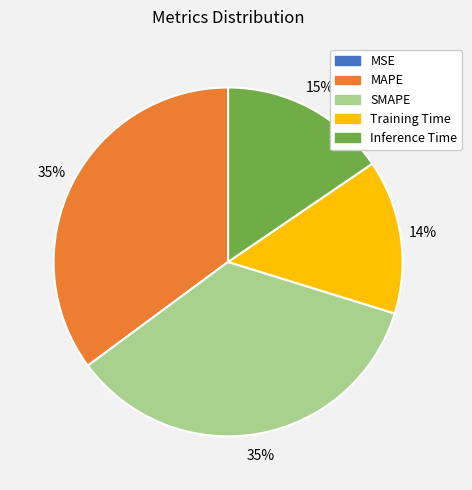

The SMAPE slice represents 24% of the pie. True or false?

False